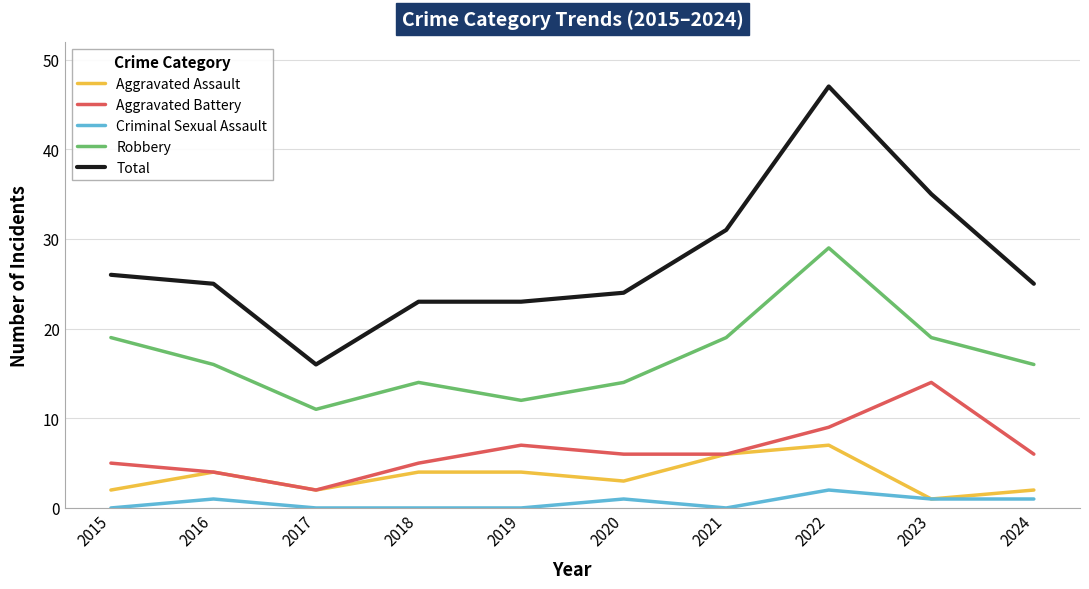

What is the average value of the Aggravated Assault series?

4